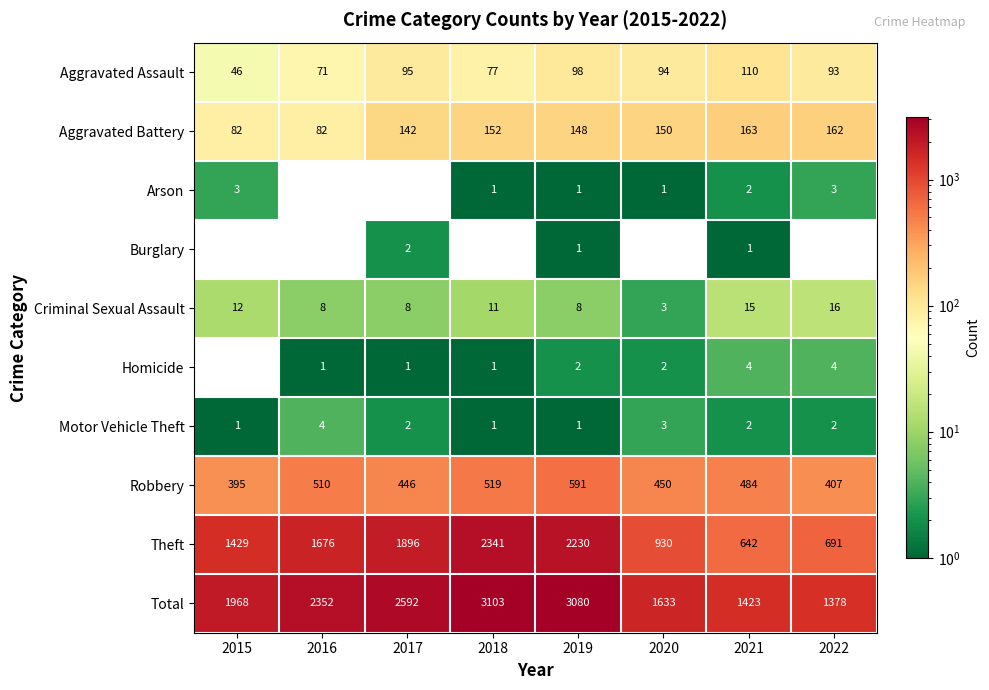

What is the sum of all Robbery values?

3802